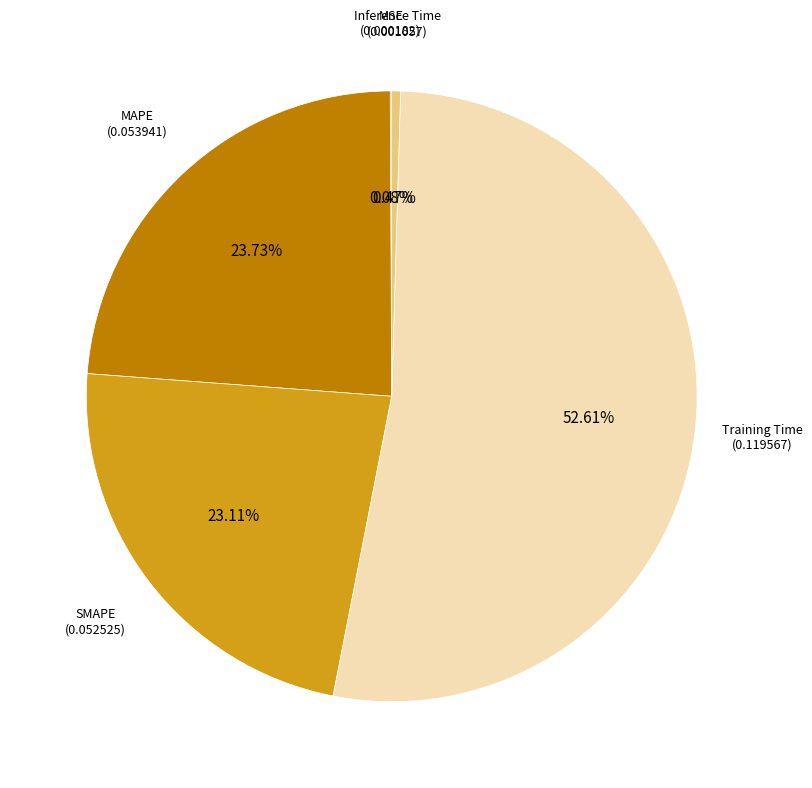

Is there a majority slice in this chart?

Yes